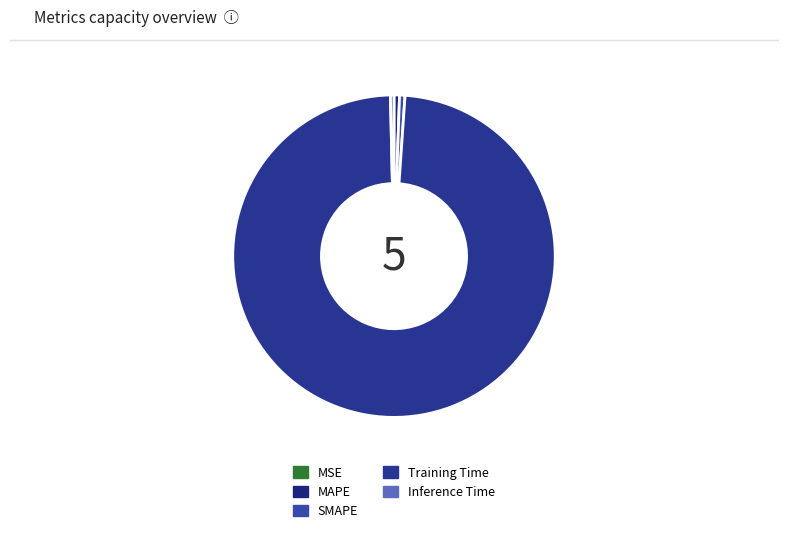

What is the change in value from MSE to Training Time?

+1.8